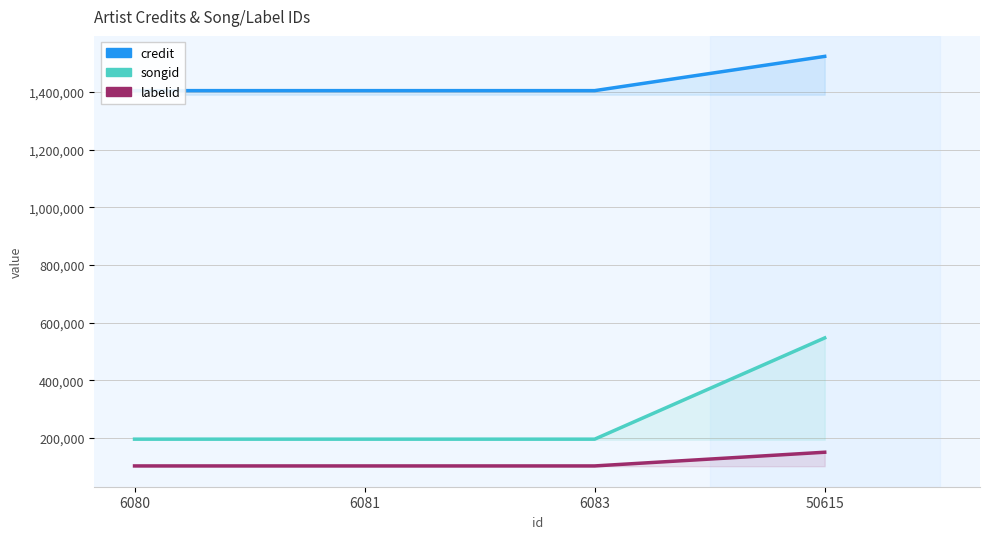

What is the sum of all credit values?

5737231